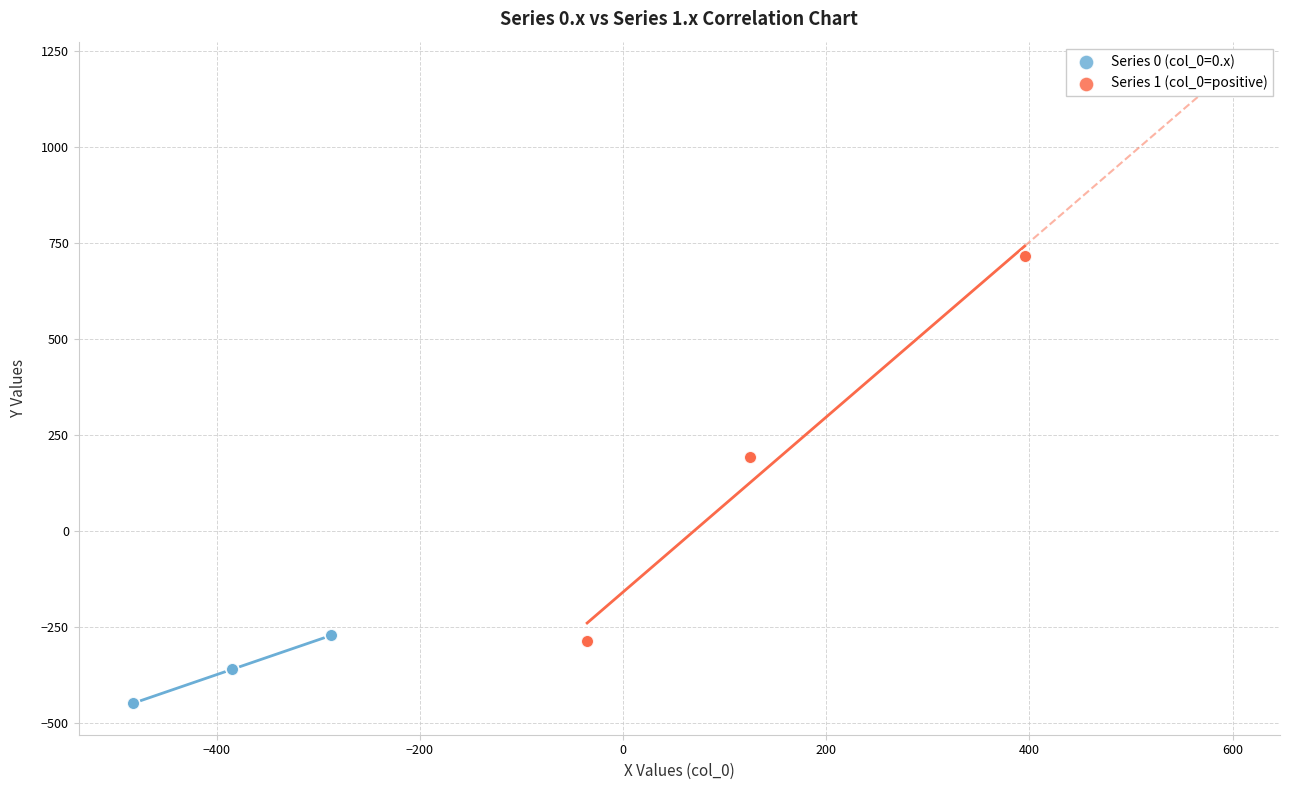

Which series contains the highest Y value?

Series 1 (col_0=positive)